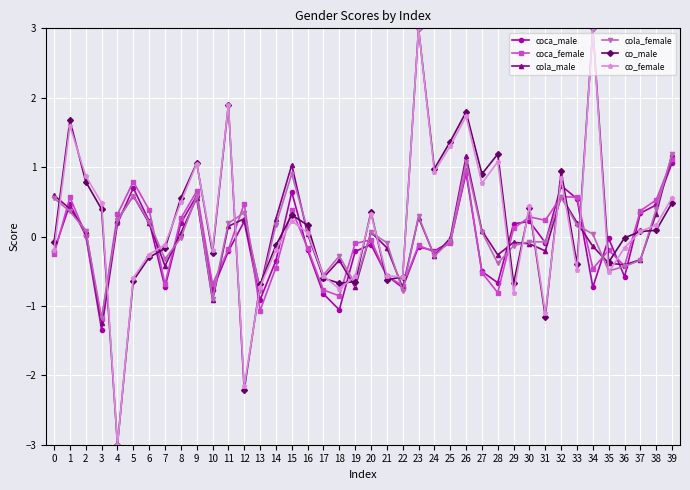

At which category does co_male reach its first local peak?

1